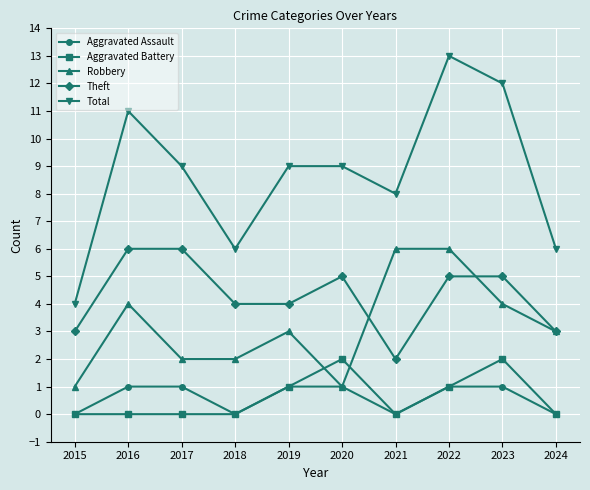

What is the value of the Aggravated Battery point at the 6th from the left?

2